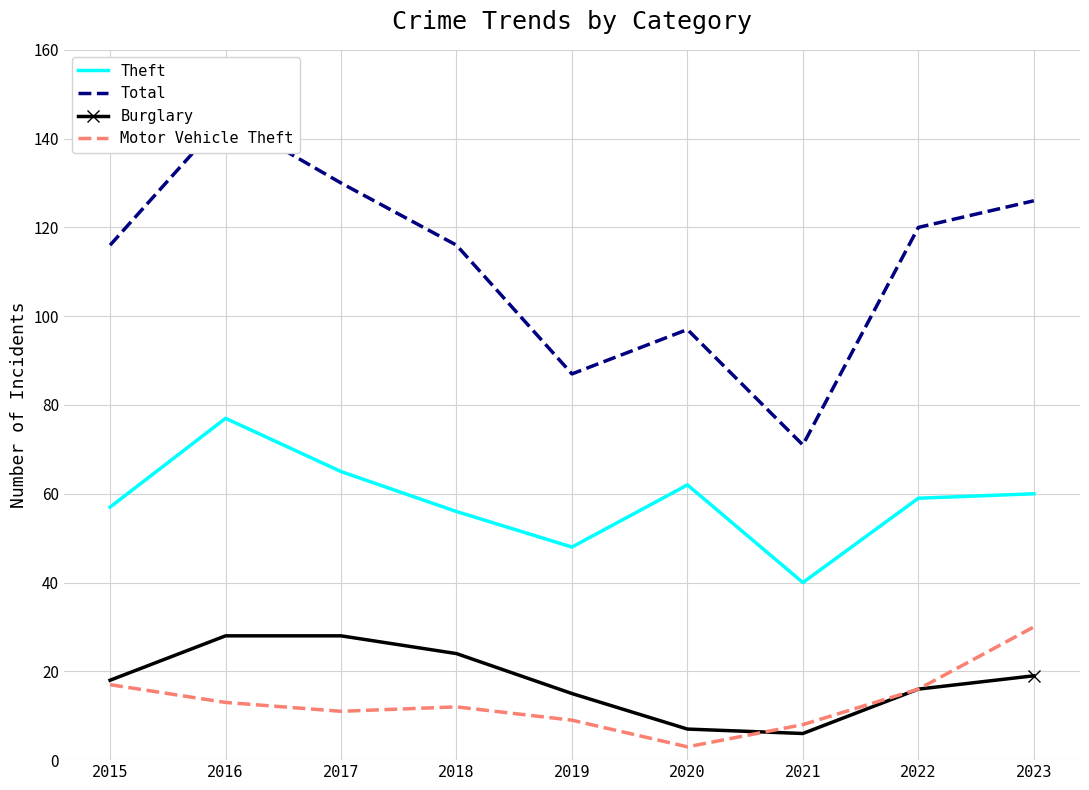

At how many categories does at least one series exceed 134?

1